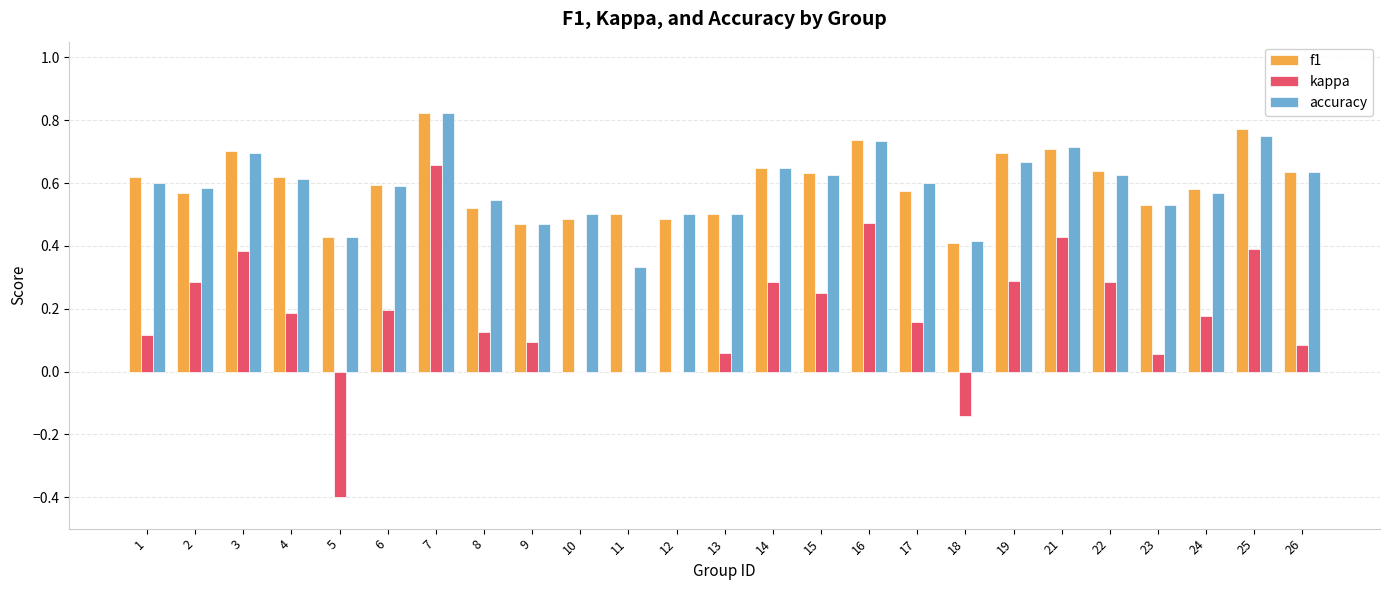

What is the sum of the accuracy values at 4 and 11?

0.9